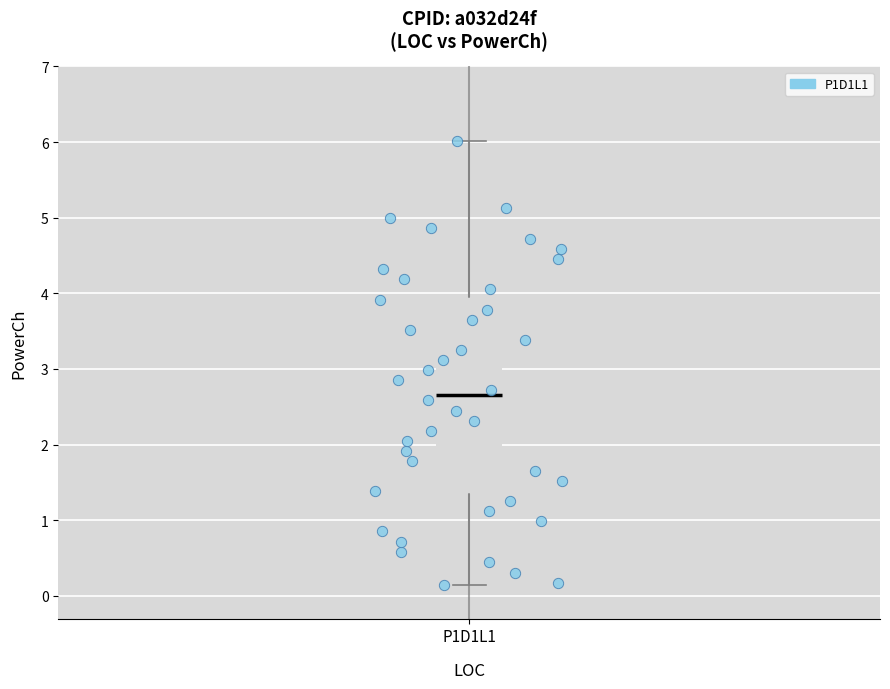

Transcribe this box plot: give where the median line is, the range the box spans, and where the two whiskers end, as read against the y-axis. The values are not printed on the chart, so give them approximately, as read against the axis.

median 2.7, box 1.4 to 4.0, whiskers 0.1 to 6.0